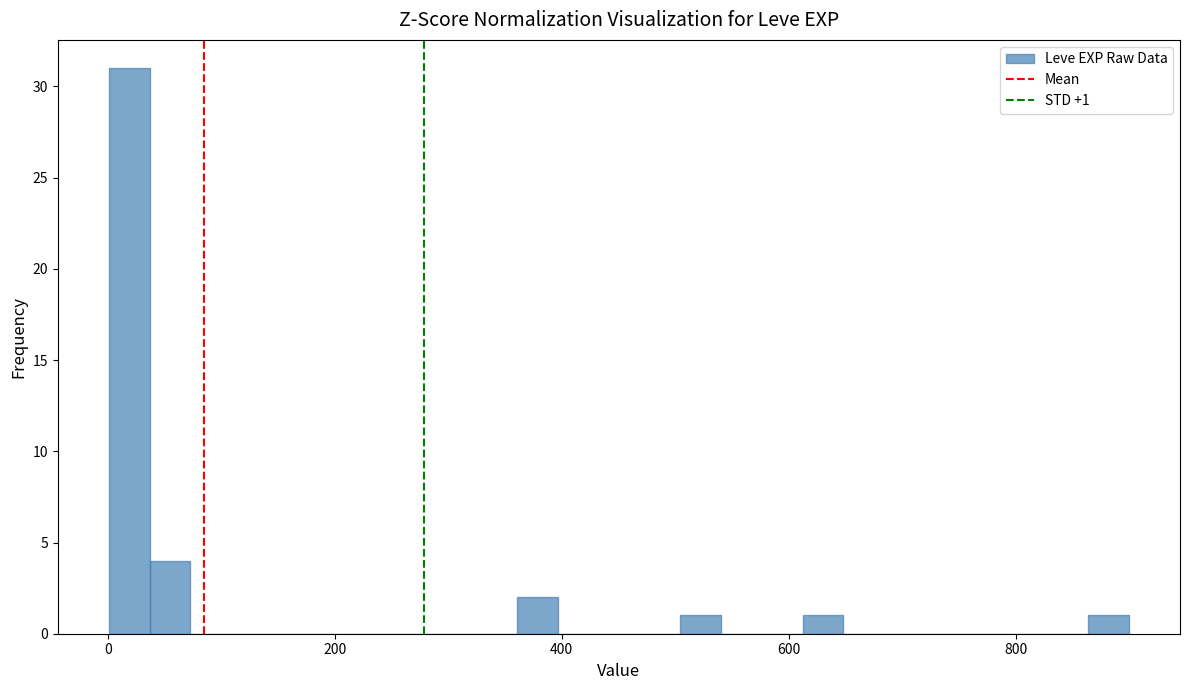

Around what value on the x-axis is the tallest bar? Give the approximate position of its centre, as read against the axis.

20